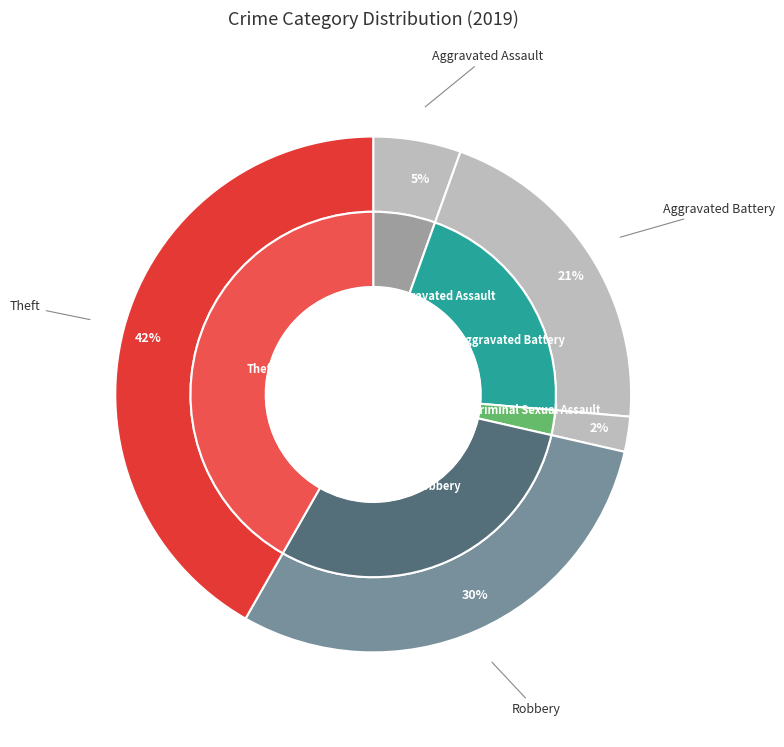

What percentage is the Robbery slice, to the nearest percent?

30%